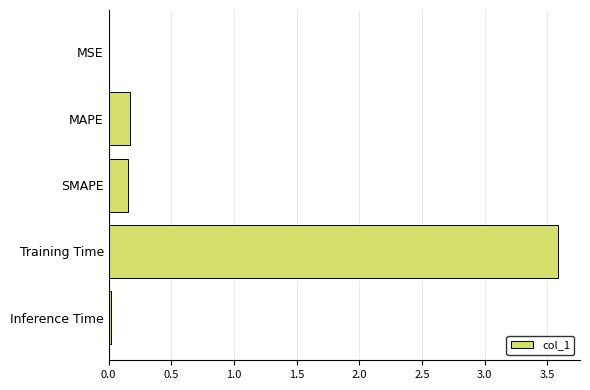

Does the chart contain stacked bars?

No